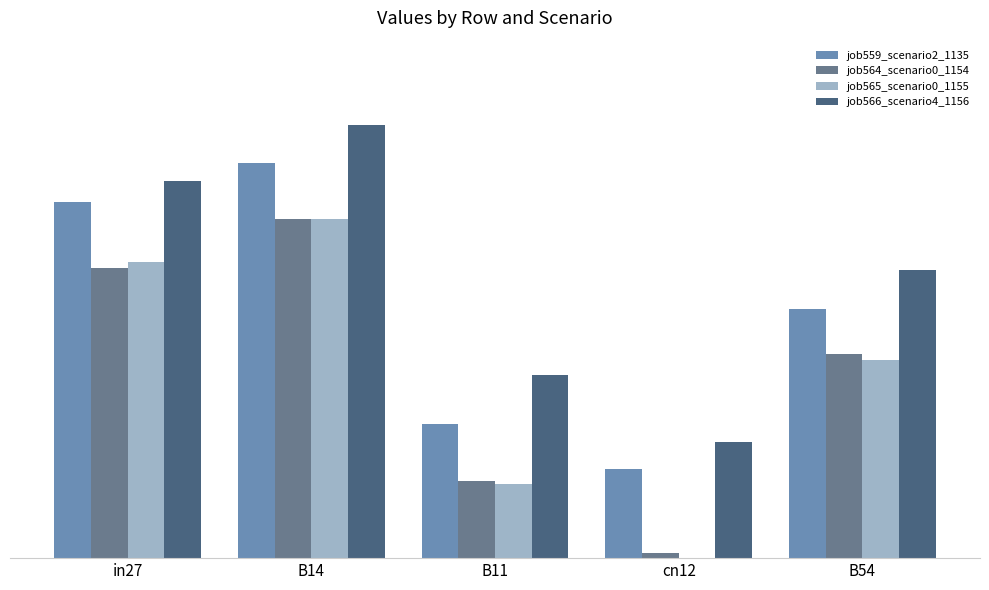

At which category does the chart reach its minimum across all series?

cn12